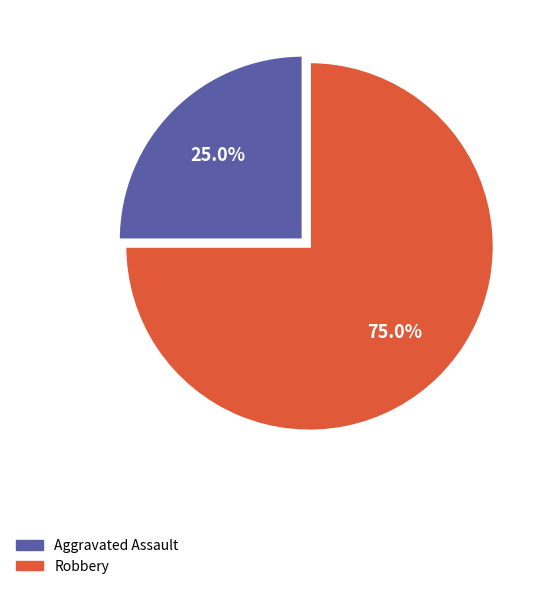

What is the largest slice in the pie chart?

Robbery